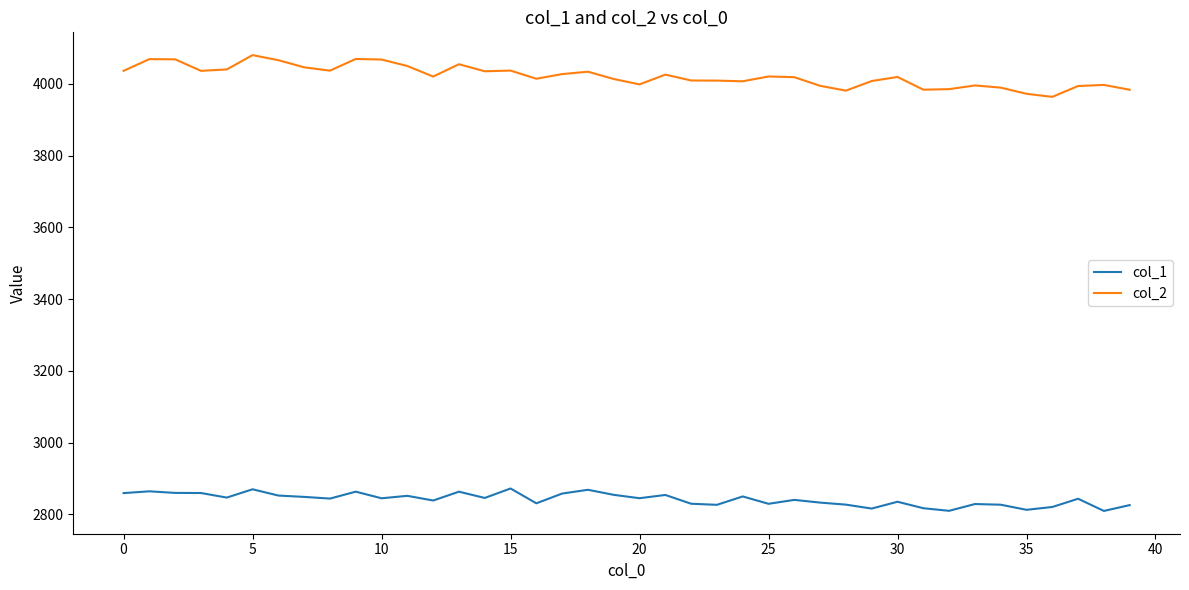

What is the greatest value displayed?

4079.7